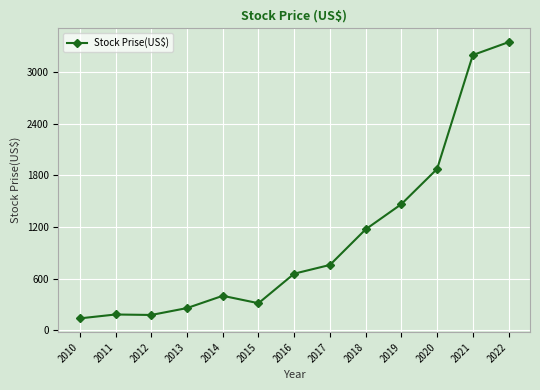

What is the value of the 10th point from the left?

1465.2